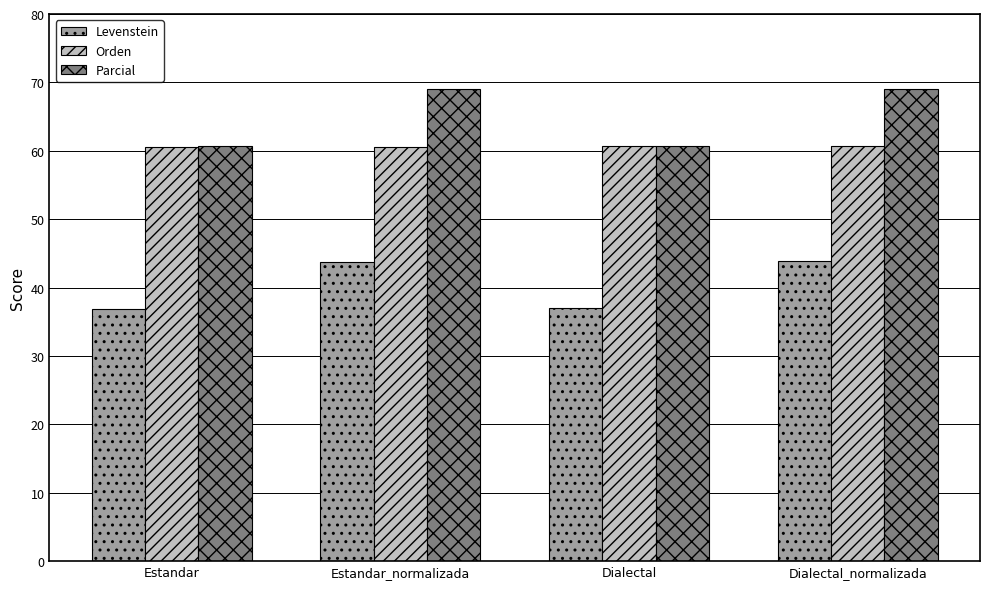

How many values in the Levenstein series are below 43?

2